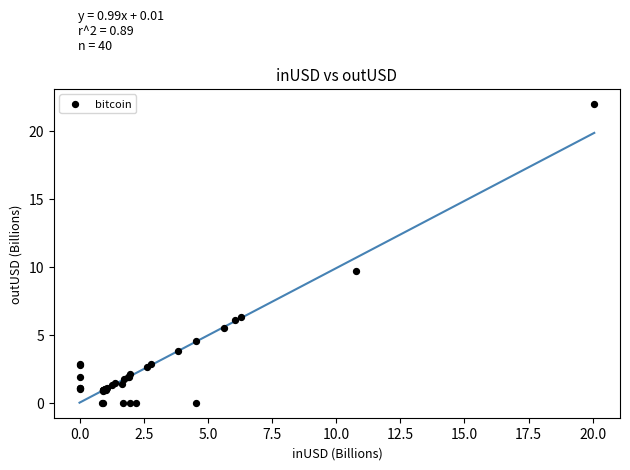

What Y value in the scatter plot is closest to 10?

9.7